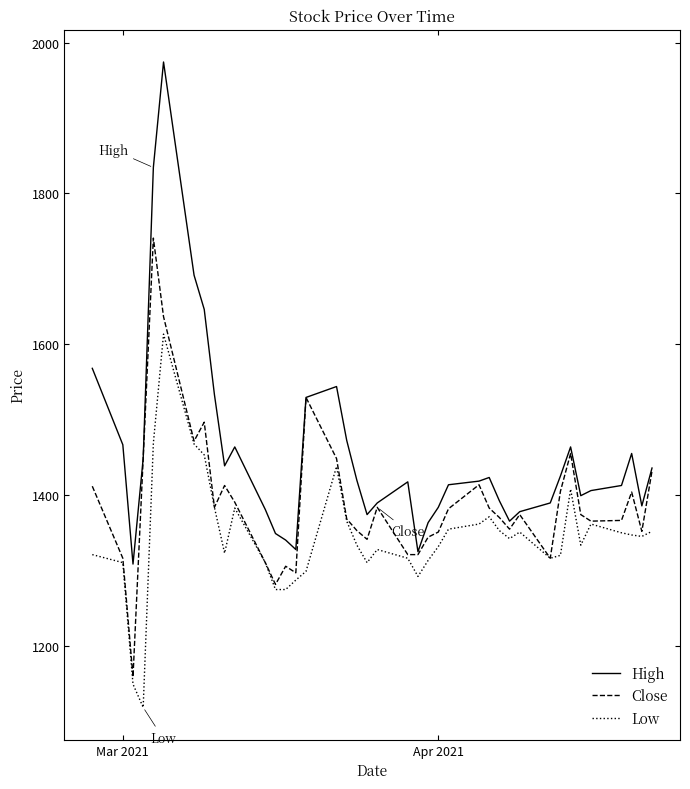

How many lines are shown in the chart?

3